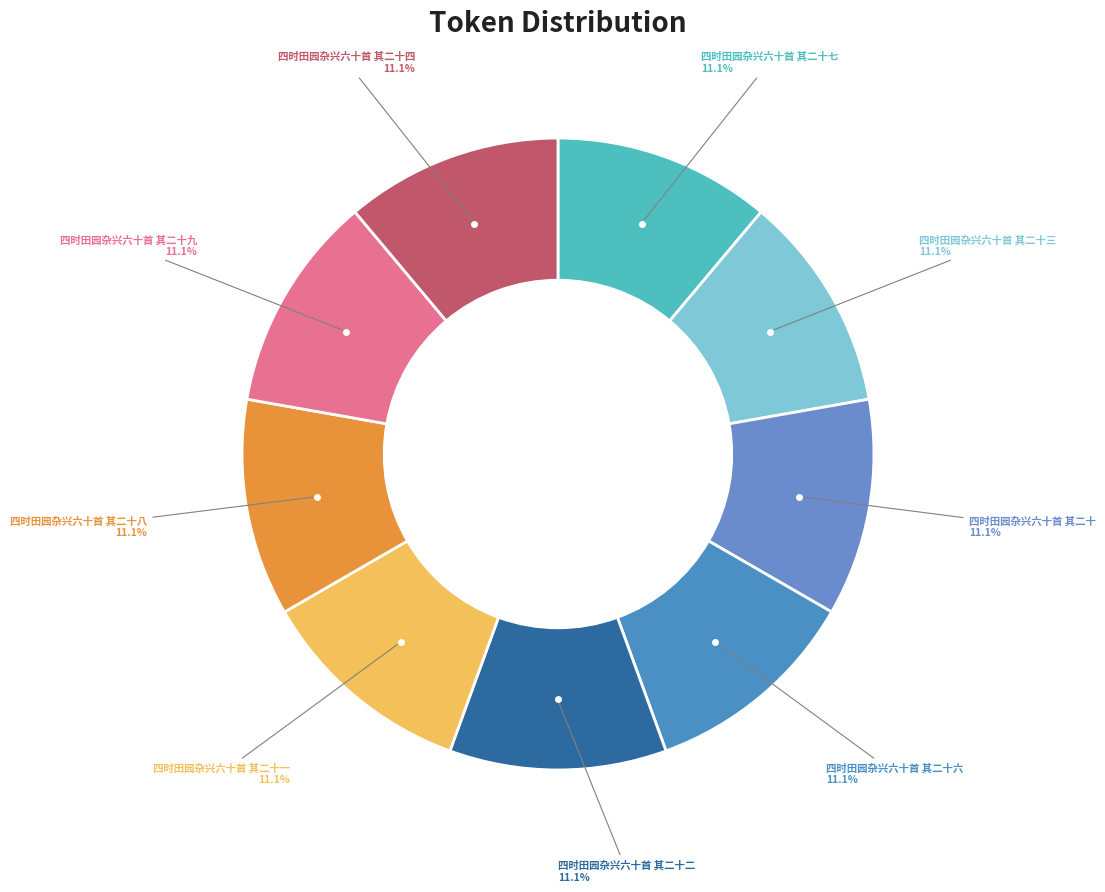

To the nearest percent, what percentage of the pie is 四时田园杂兴六十首 其二十七?

11%